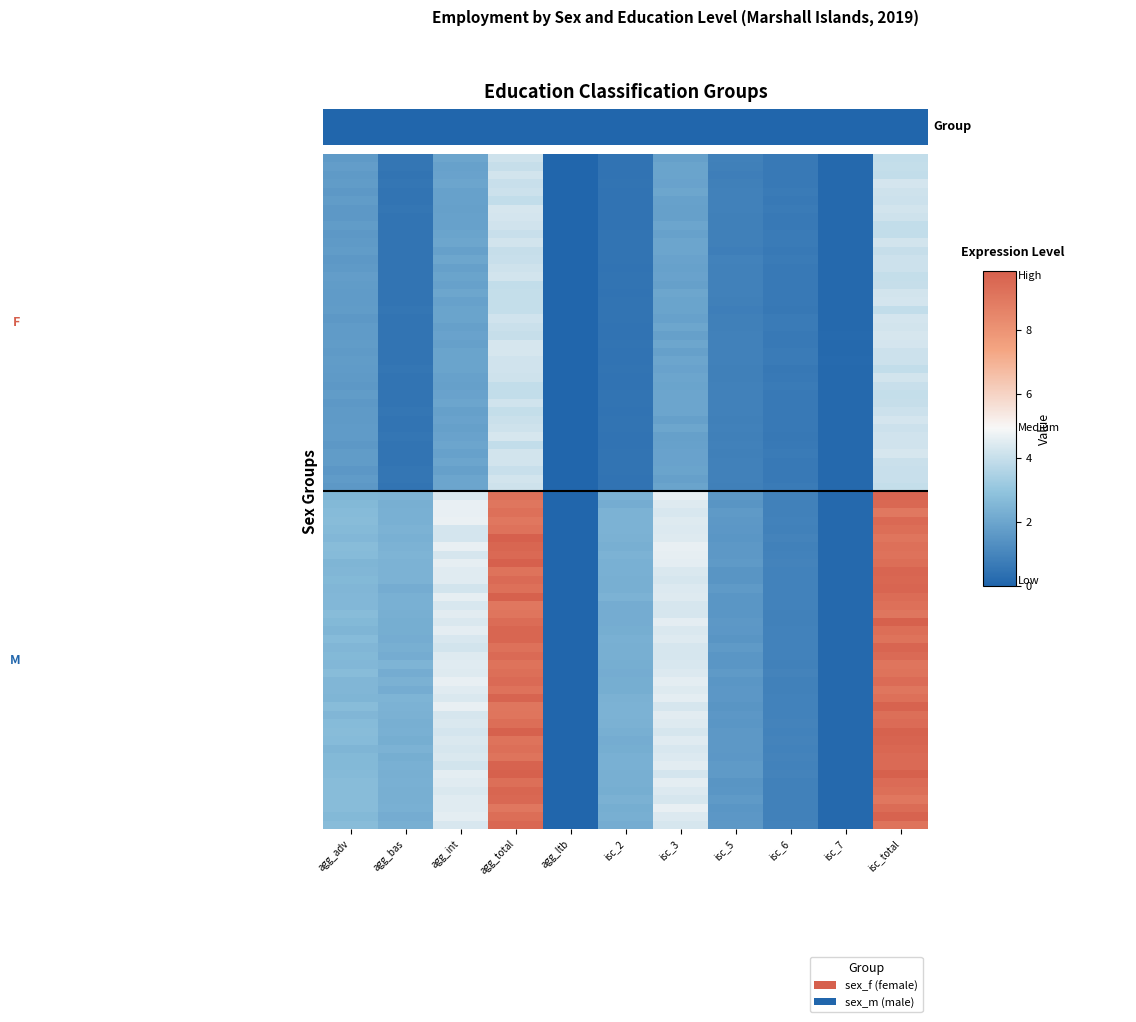

What is the difference between the sex_f values at isc_3 and agg_bas?

1.5